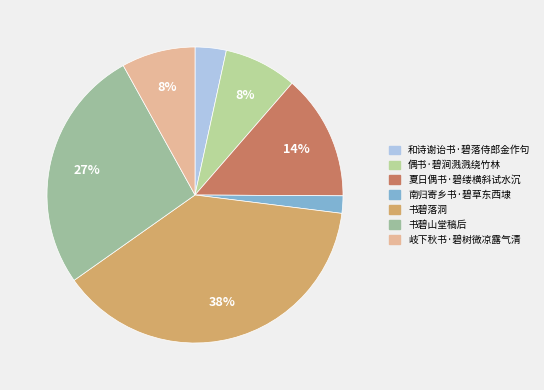

Do 书碧山堂稿后 and 偶书·碧涧溅溅绕竹林 together represent more than half of the pie?

No